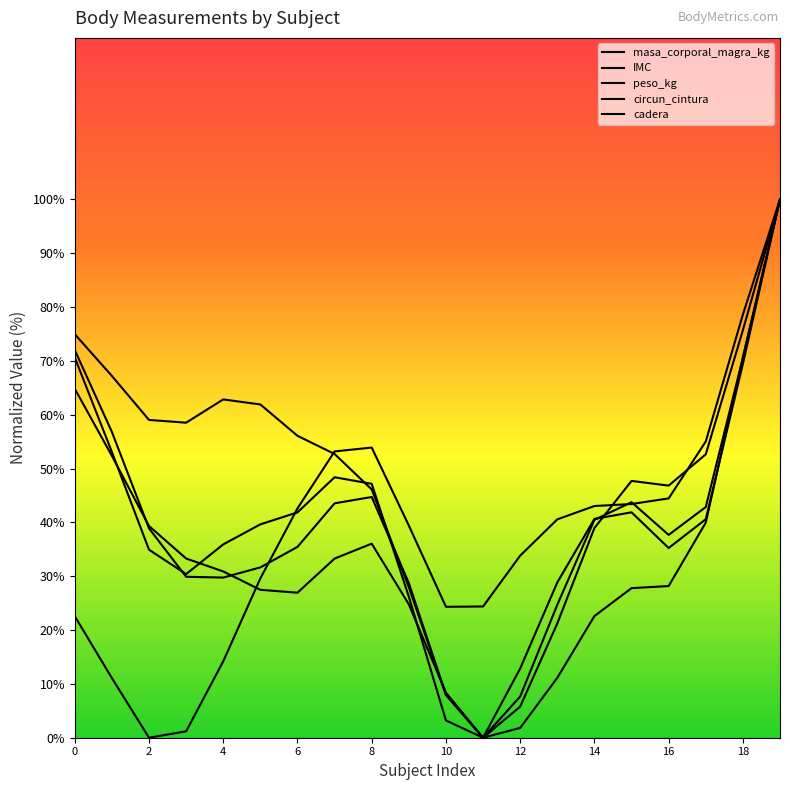

Reading left to right, what are all the values shown in this chart?

masa_corporal_magra_kg: 22.6	11.1	0.0	1.2	14.2	29.6	42.6	53.2	53.9	39.4	24.3	24.4	33.8	40.6	43.0	43.4	44.5	55.0	78.6	100.0
IMC: 64.8	52.4	39.3	33.3	30.9	27.5	26.9	33.3	36.0	24.8	8.4	0.0	1.8	11.1	22.6	27.8	28.2	40.0	70.7	100.0
peso_kg: 70.6	53.1	34.9	30.4	35.9	39.6	41.9	48.4	47.2	26.2	3.2	0.0	12.9	28.8	40.6	41.9	35.2	40.6	69.4	100.0
circun_cintura: 72.0	56.8	38.9	29.9	29.8	31.6	35.4	43.5	44.7	28.7	8.0	0.0	7.7	24.7	40.5	43.8	37.7	42.9	70.5	100.0
cadera: 75.0	67.2	59.0	58.5	62.8	61.9	56.1	52.7	46.1	28.0	7.9	0.0	5.8	21.2	38.9	47.7	46.8	52.6	75.7	100.0